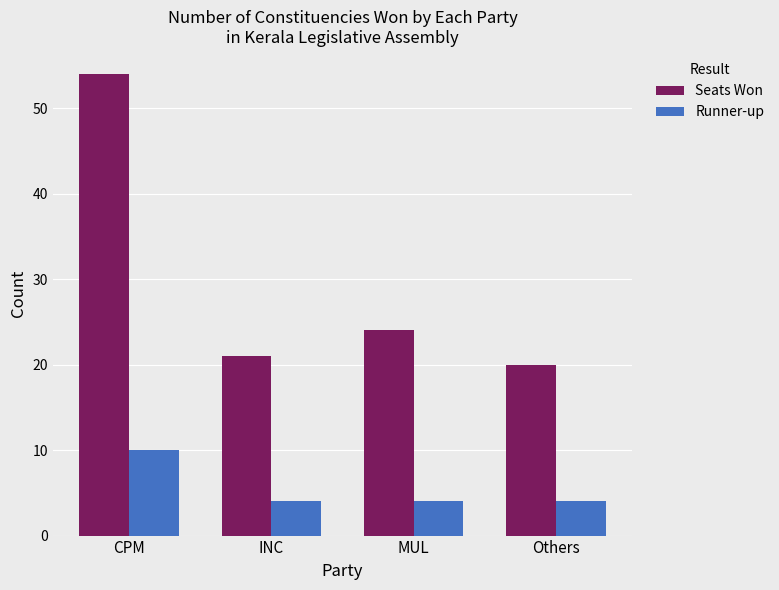

What value does the Seats Won series have at MUL?

24